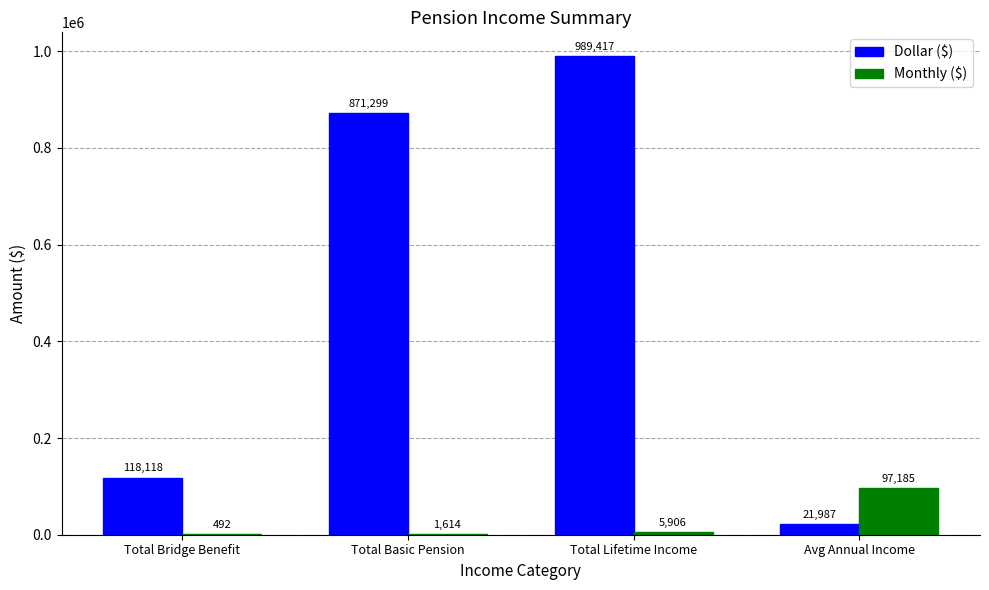

Which series has the largest total across all categories?

Dollar ($)